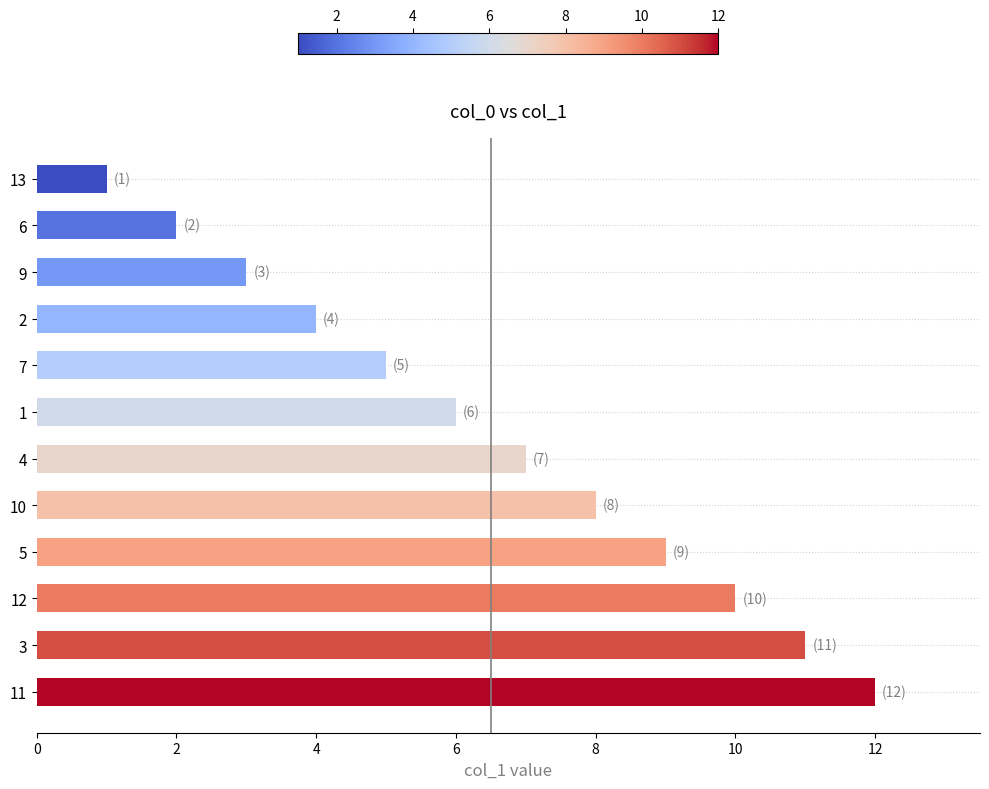

What is the difference between the maximum and minimum values?

11